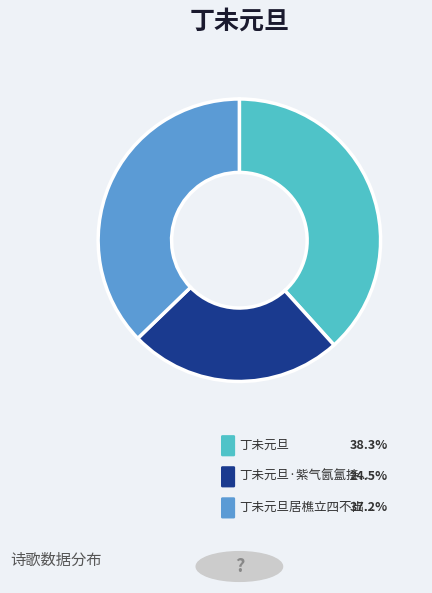

Is there a majority slice in this chart?

No